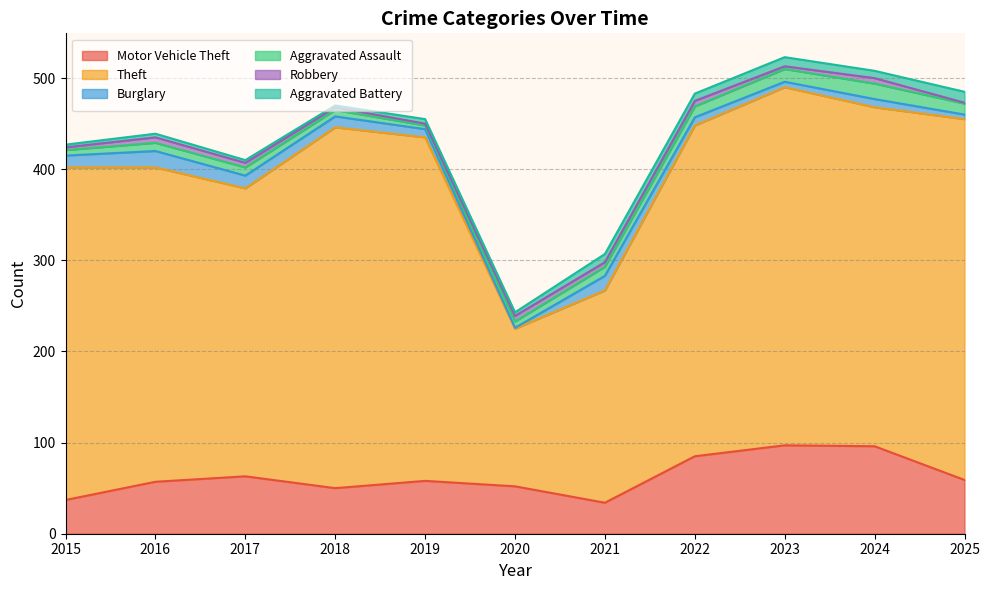

Reading left to right, list all the values displayed in this chart.

Motor Vehicle Theft: 37	57	63	50	58	52	34	85	97	96	59
Theft: 365	345	316	396	377	173	233	363	393	372	396
Burglary: 13	18	14	12	9	1	16	9	6	9	5
Aggravated Assault: 6	9	9	7	4	7	10	12	14	17	12
Robbery: 3	6	5	3	2	6	5	6	3	6	1
Aggravated Battery: 3	4	3	2	5	4	9	8	10	8	12